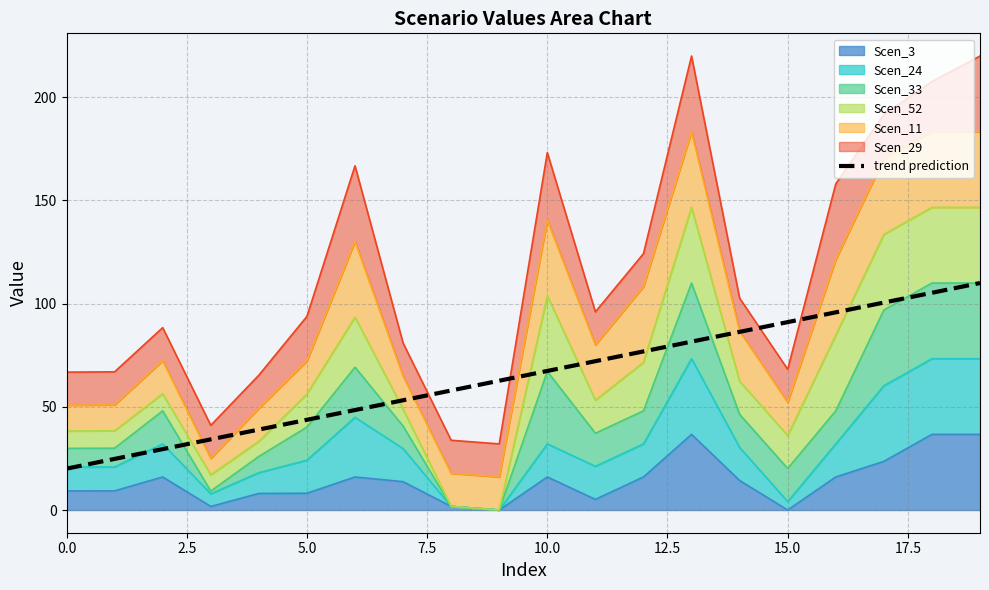

Count the number of values greater than 67.

10